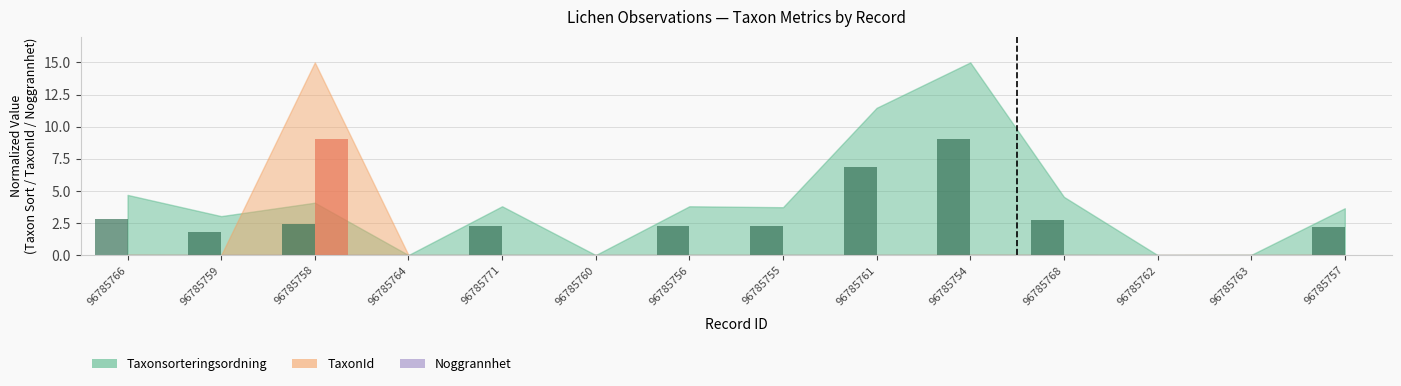

What is the total value across all series at 96785759?

1.8